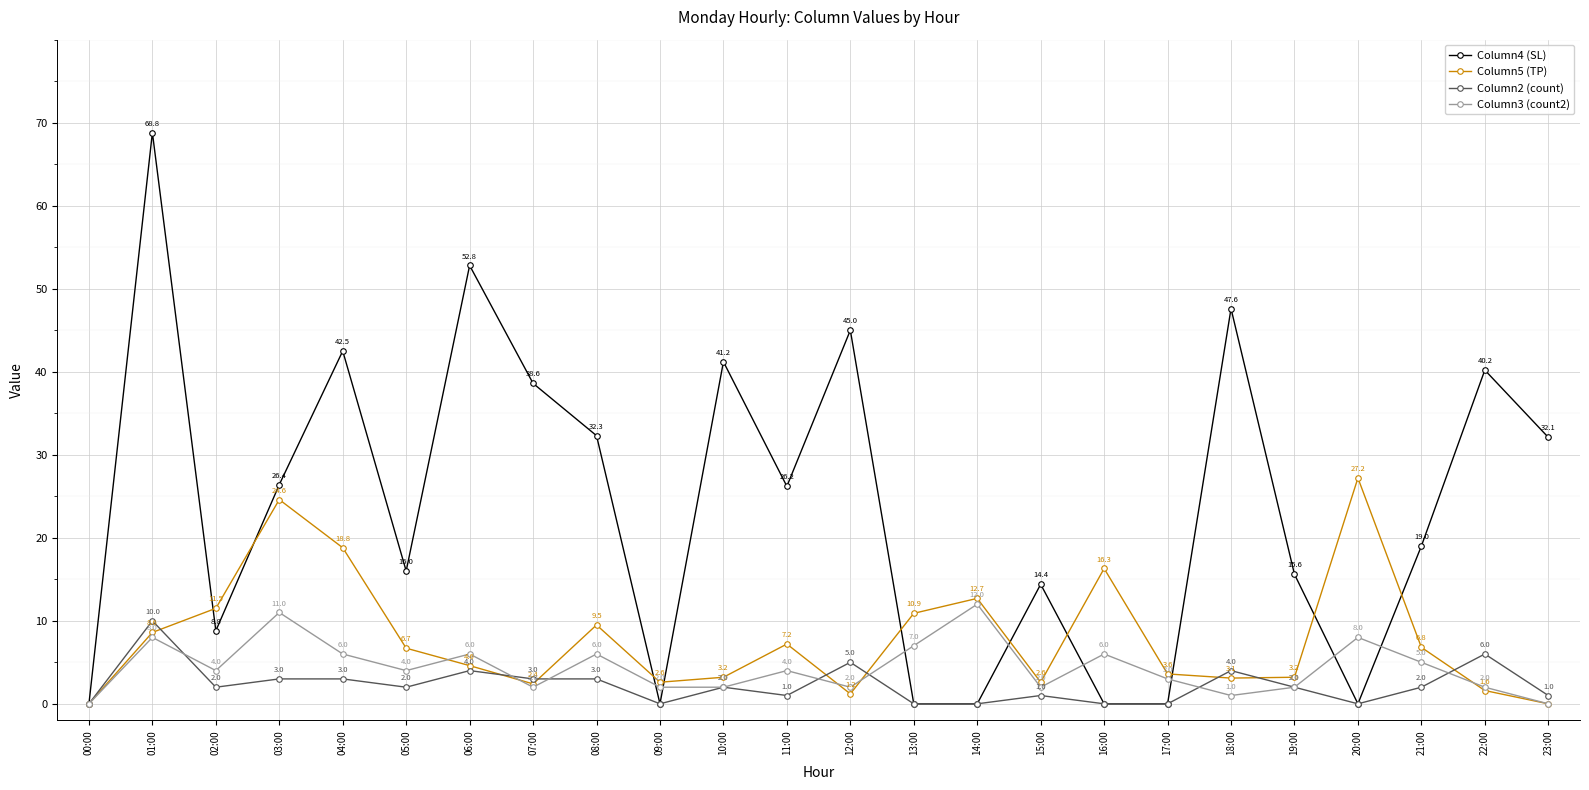

What is the sum of the Column3 (count2) values at 01:00 and 08:00?

14.0